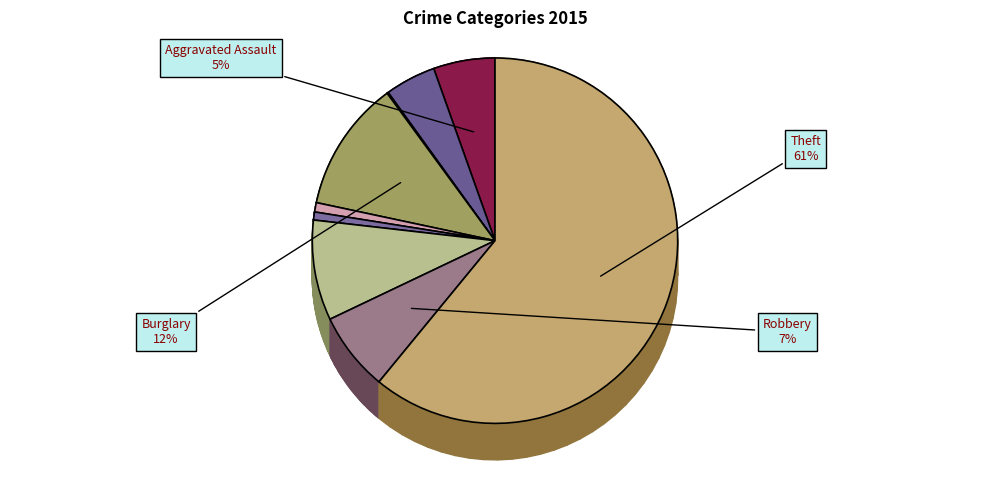

What is the smallest slice in the pie chart?

Arson